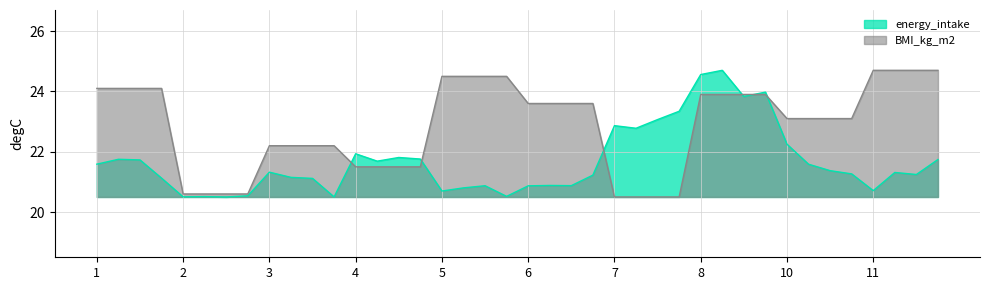

Which series has the largest total across all categories?

BMI_kg_m2